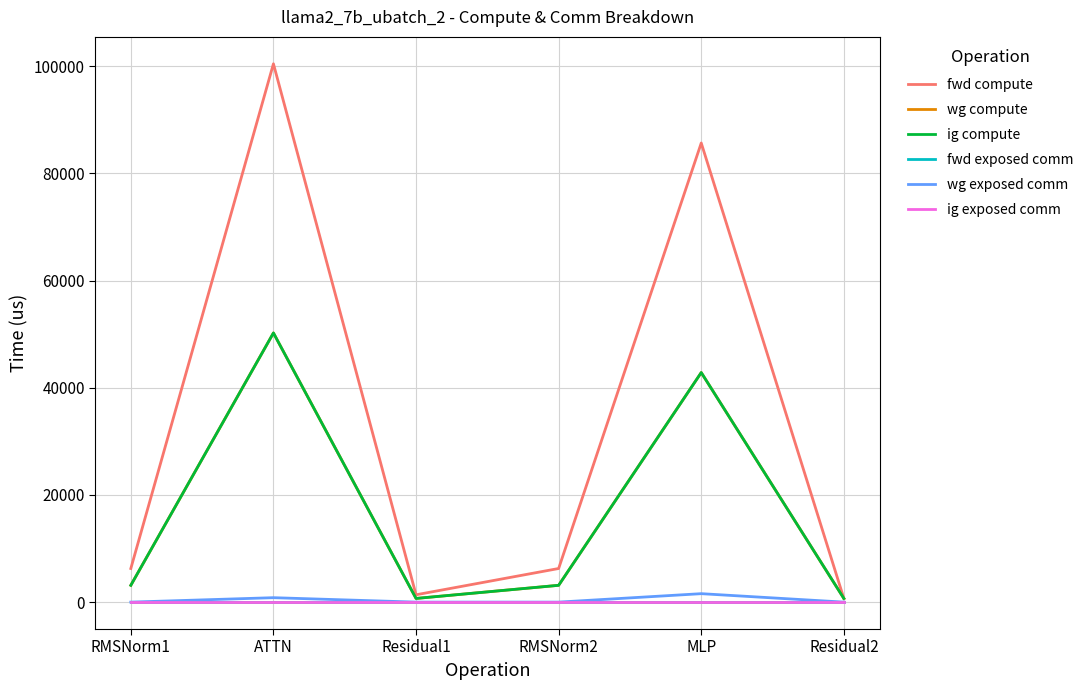

Is this an area chart (filled region under the line)?

No